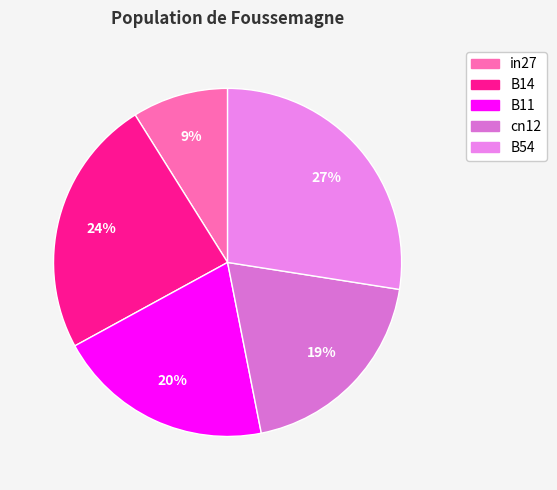

Which slice is the largest?

B54